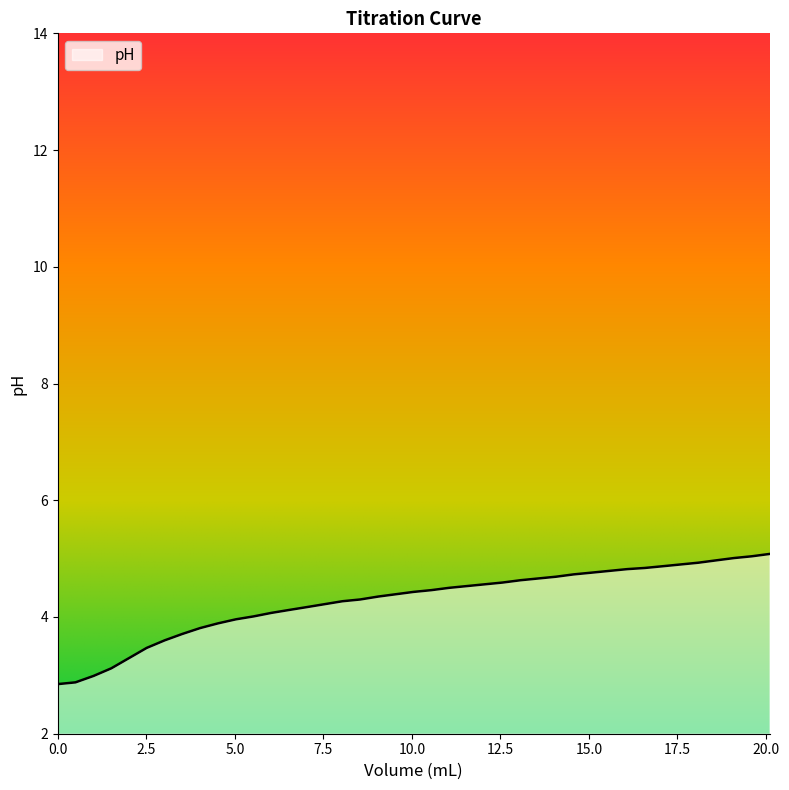

What is the difference between the maximum and minimum values?

2.2